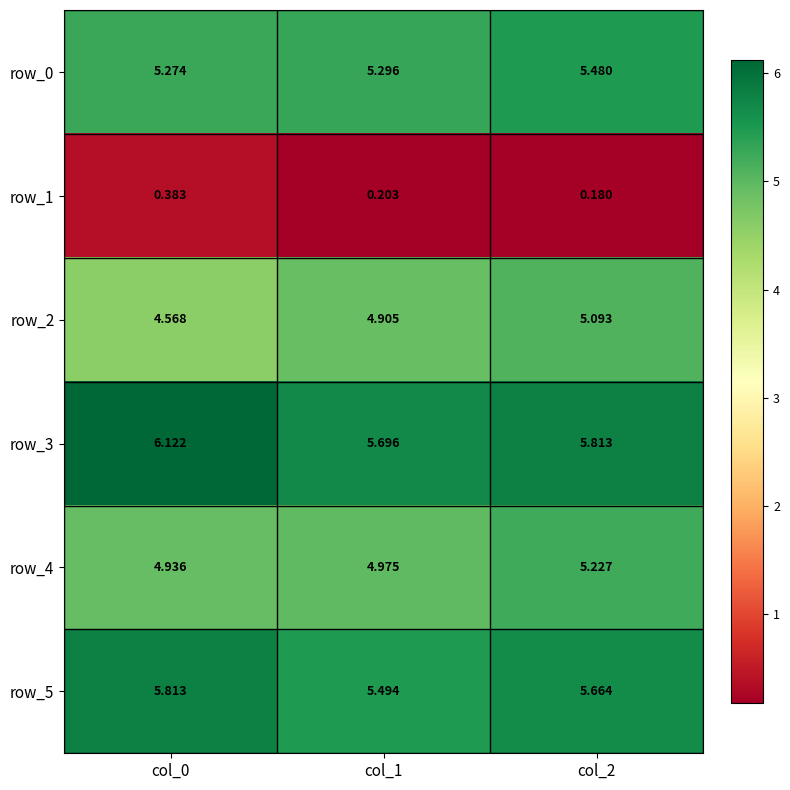

Is the value of row_2 at col_2 greater than the value of row_4 at col_0?

Yes